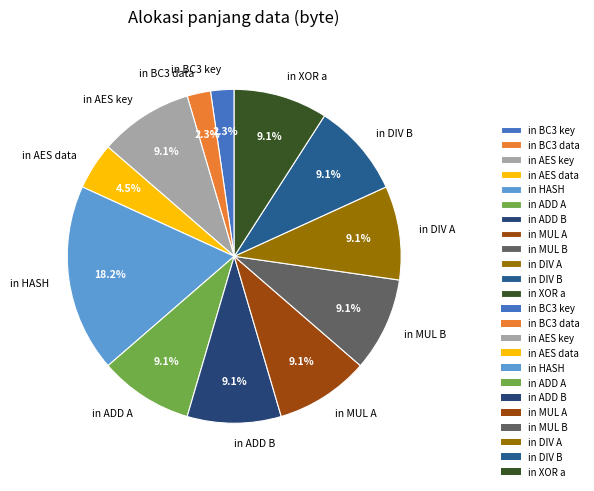

Combined, do in ADD A and in BC3 key account for over 50%?

No